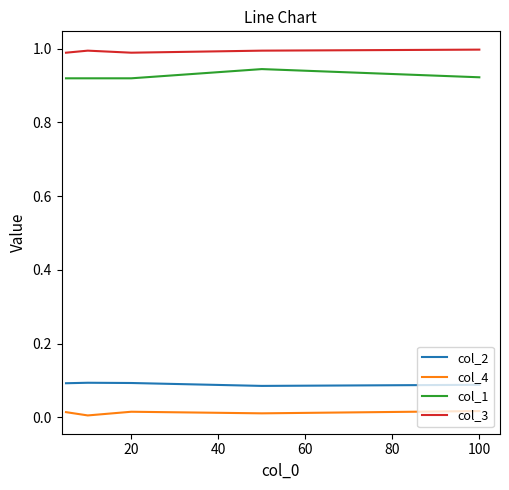

How many lines are shown in the chart?

4